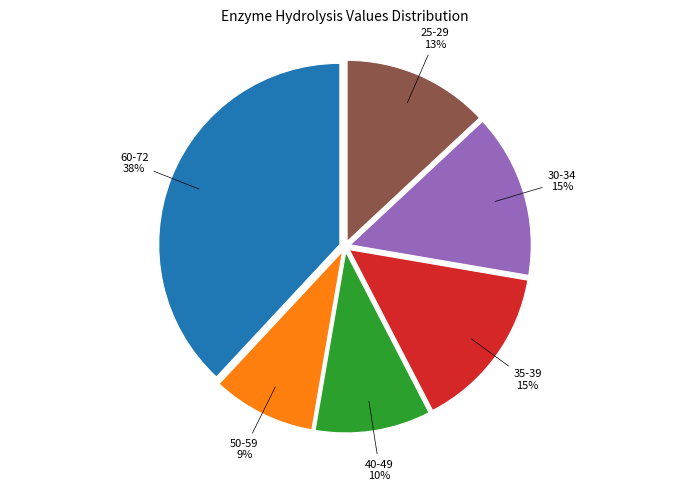

True or false: 35-39 accounts for 26% of the total.

False